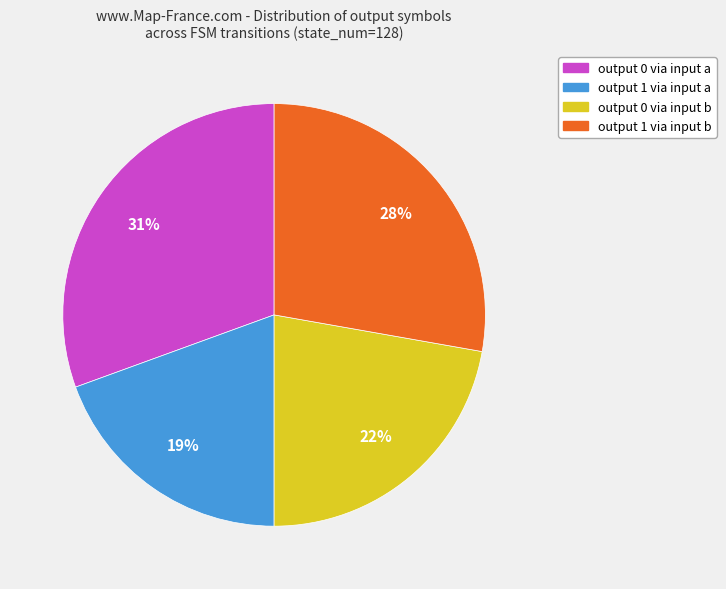

Does any single category account for the majority?

No